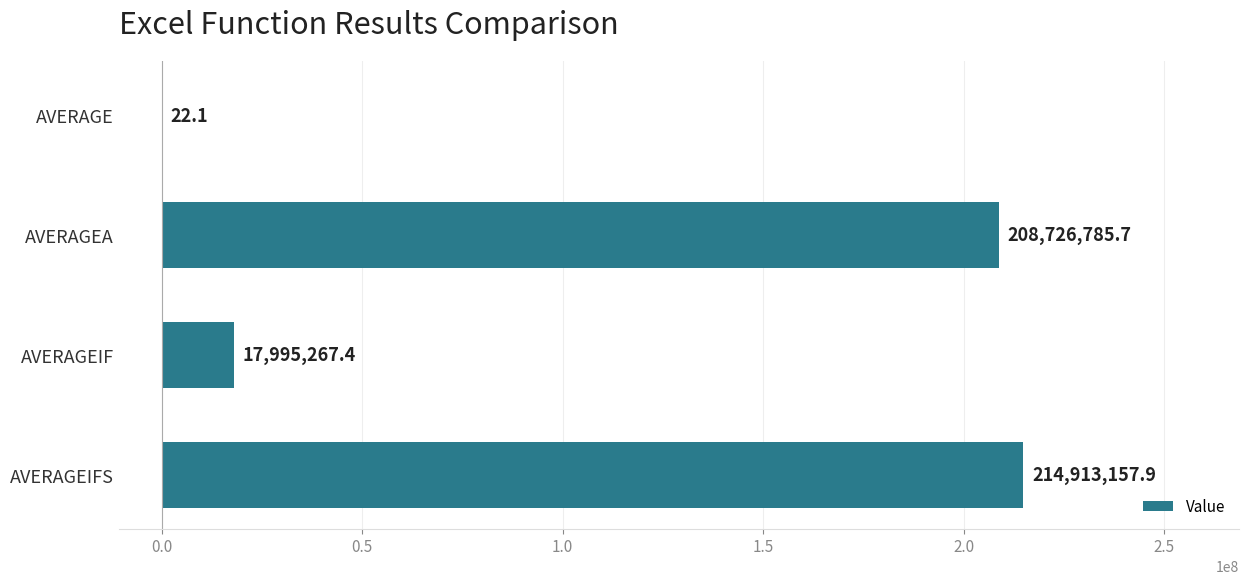

At which category does the chart reach its peak across all series?

AVERAGEIFS